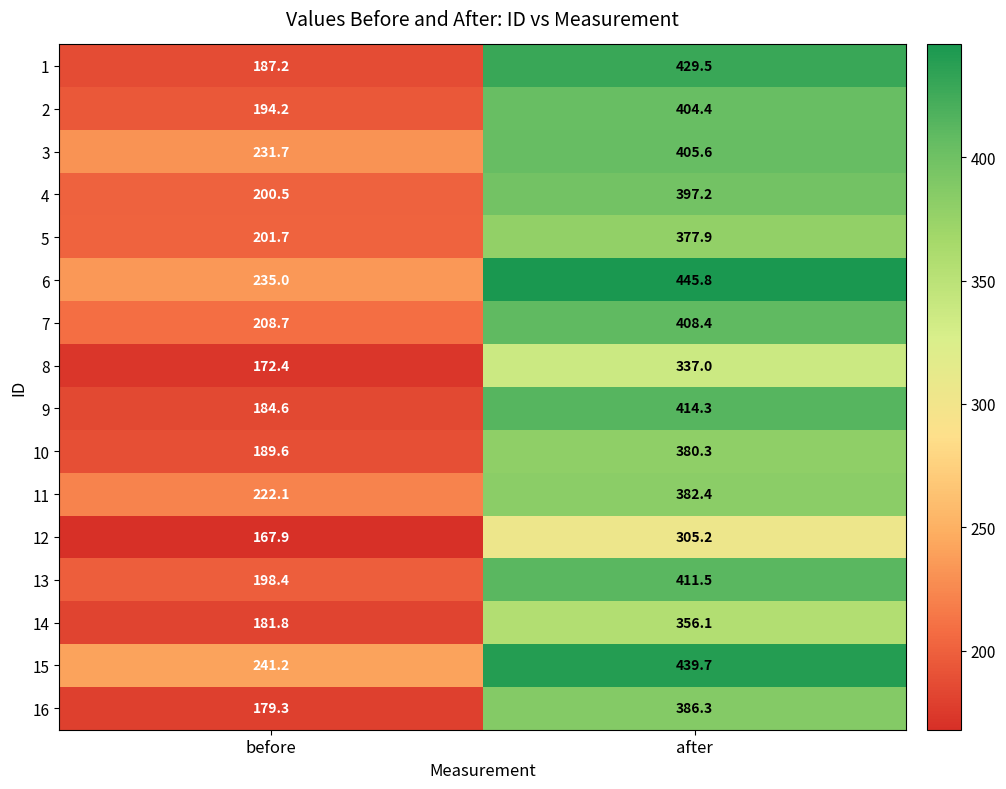

Is it true that 12 equals 305.2 at after?

True